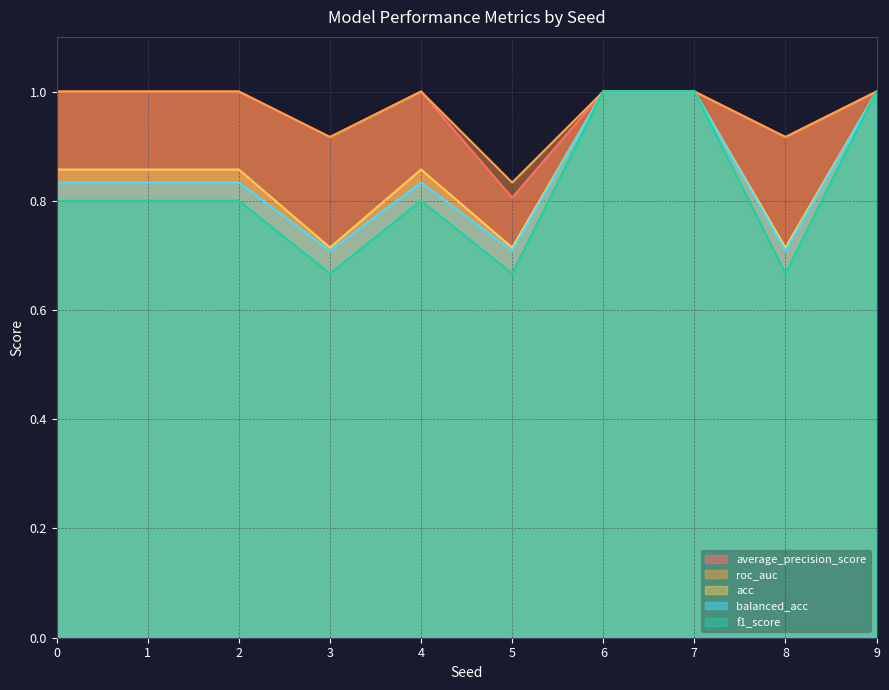

True or false: roc_auc and average_precision_score intersect in this chart.

False